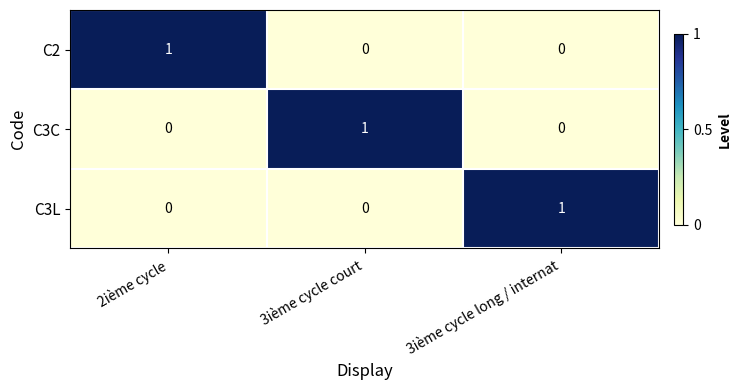

The value of C3L at 3ième cycle long / internat is 1. True or false?

True